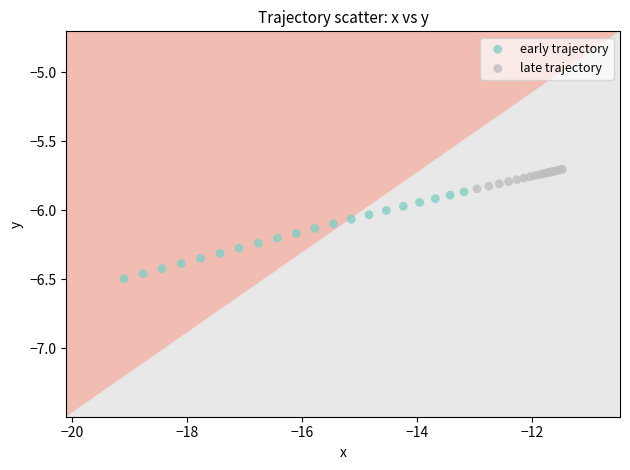

Which series contains the lowest Y value?

early trajectory